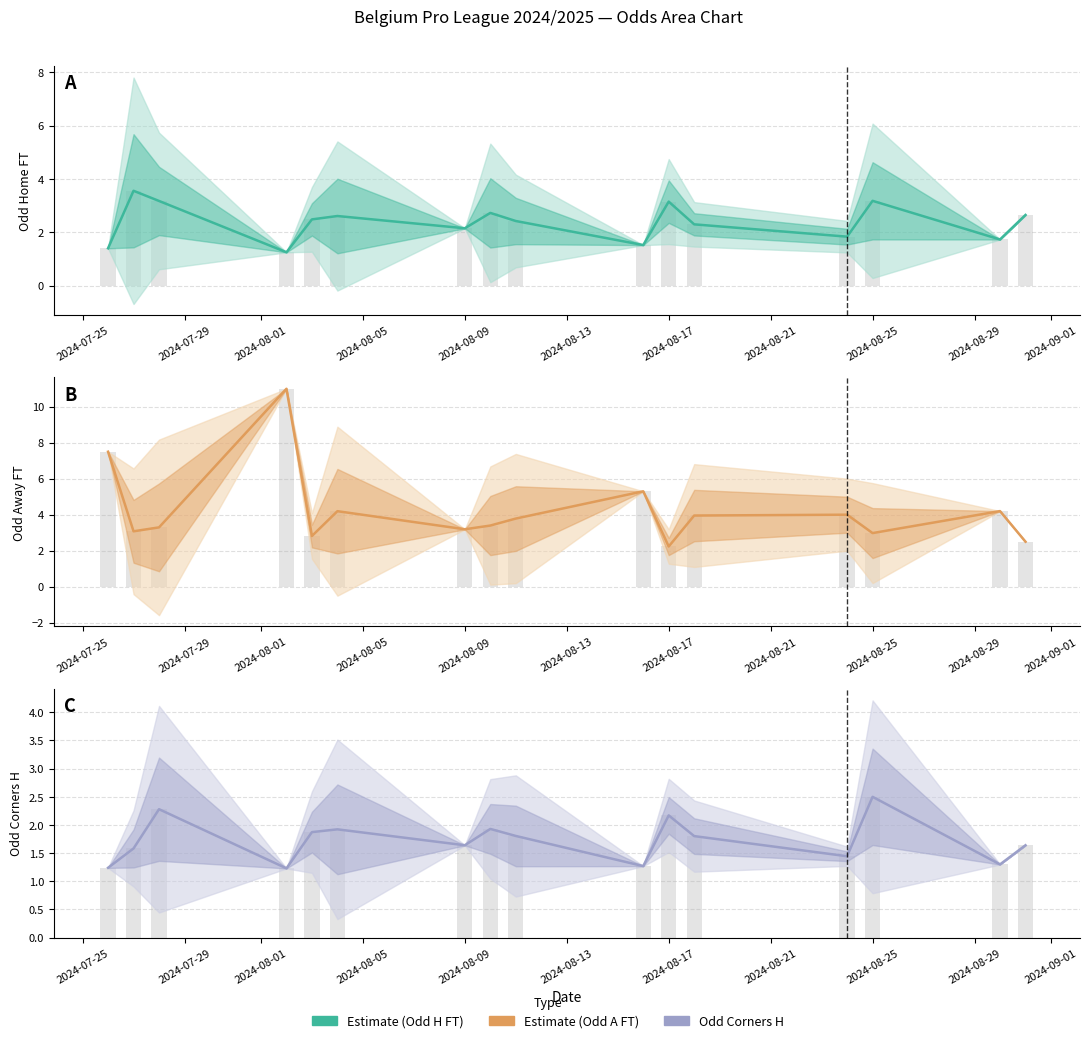

What is the value of the Odd_H_FT bar at the 14th from the left?

3.2